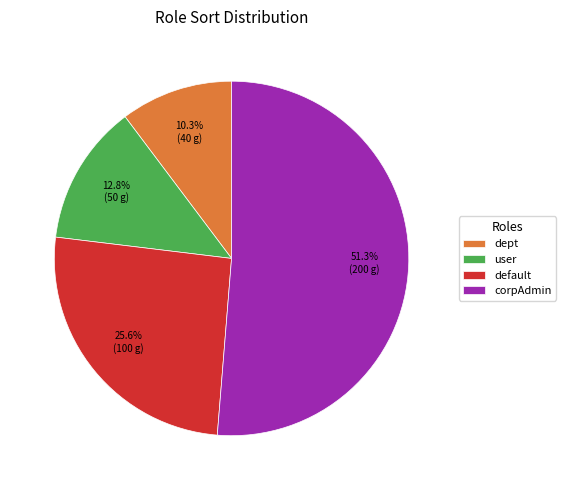

Combined, what portion of the pie is user and dept?

23.1%